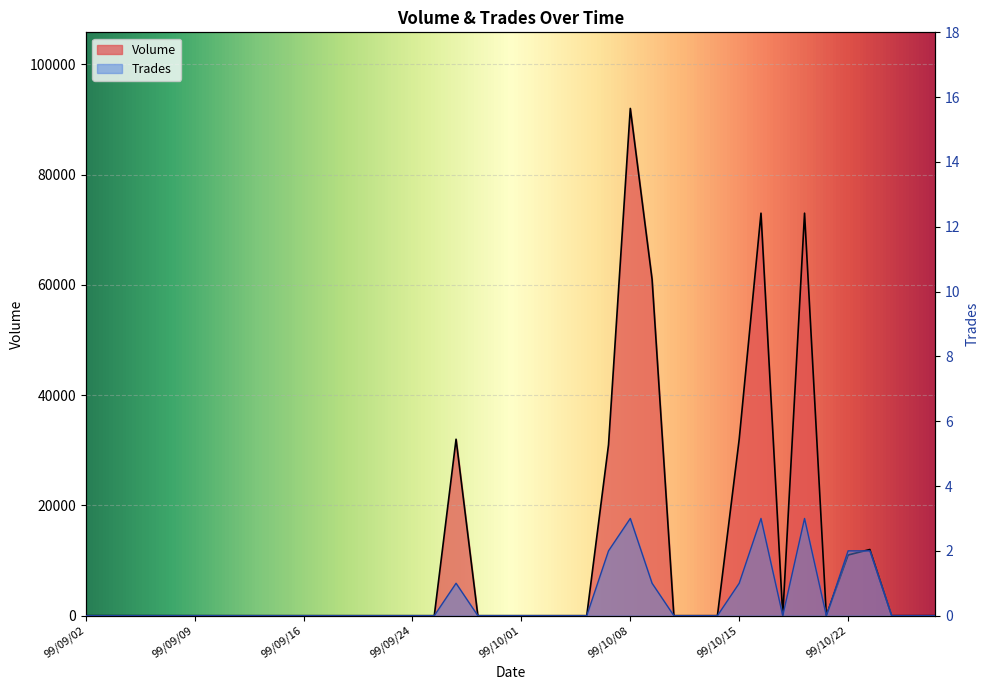

Which label corresponds to the largest value in the chart?

99/10/08